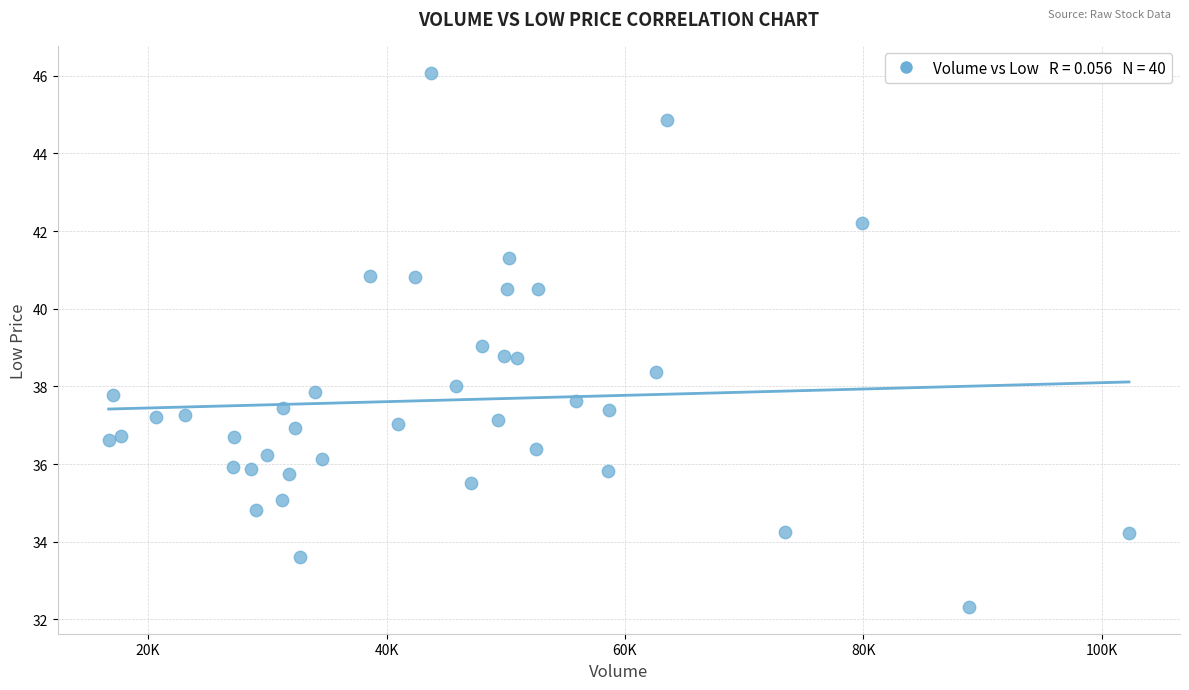

What is the range of X values (max minus min)?

85604.0